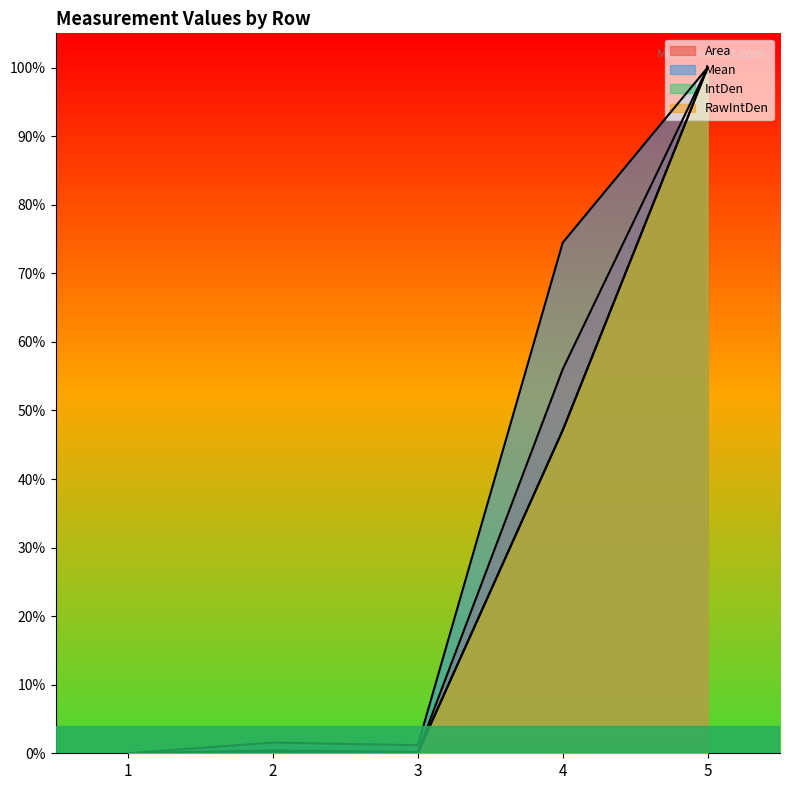

At which category does RawIntDen reach its first local peak?

2